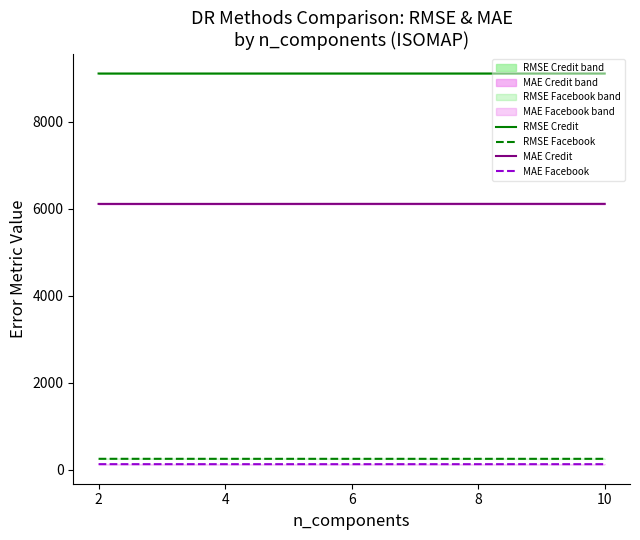

Where is RMSE Credit nearest to the value 9105?

4